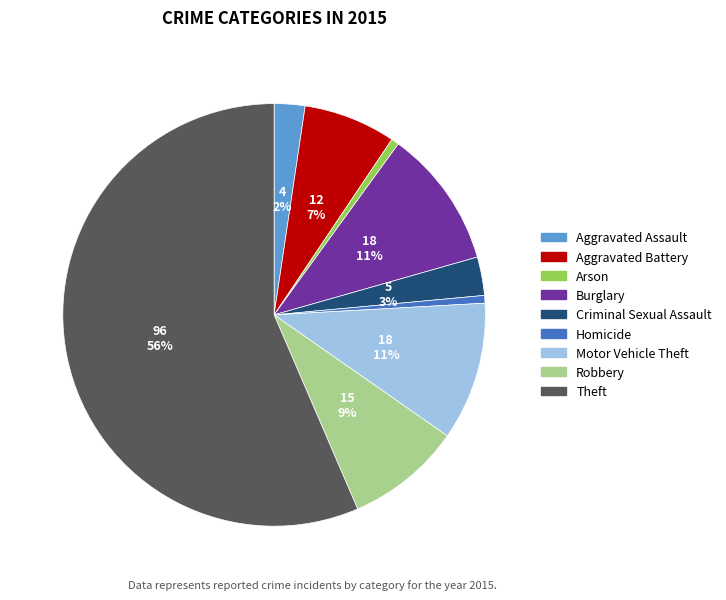

Is the sum of Robbery and Arson greater than half?

No